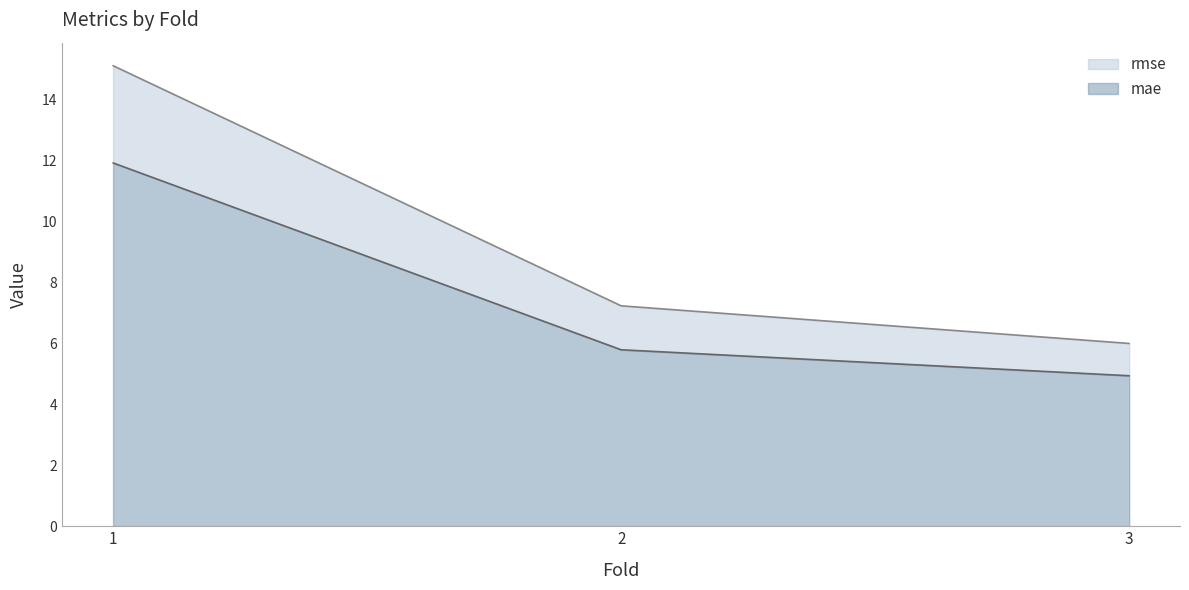

Does the chart have visible grid lines?

No